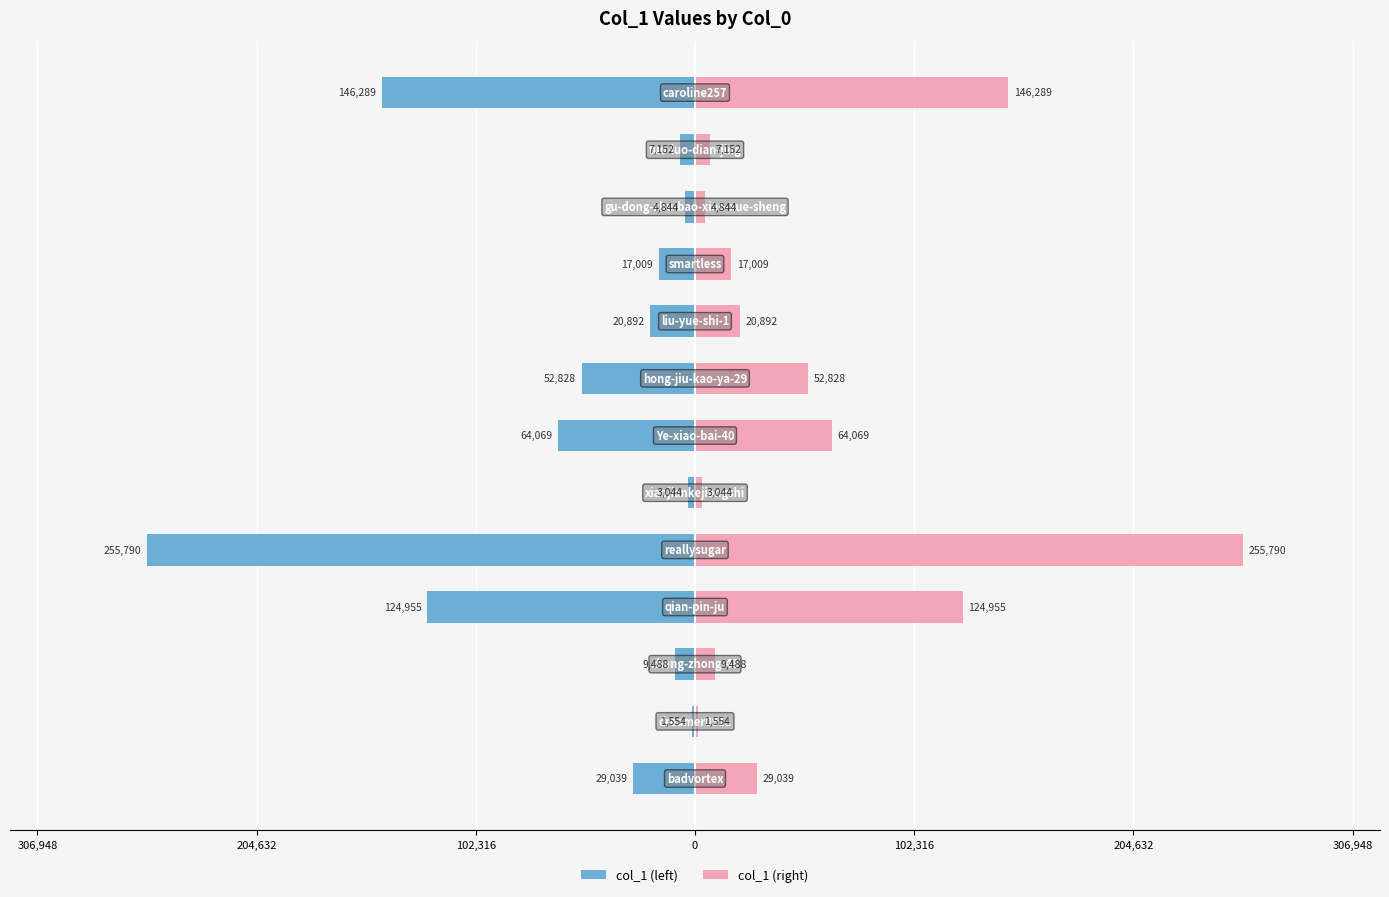

List the series in order of their peak value, lowest first.

col_1 (left), col_1 (right)